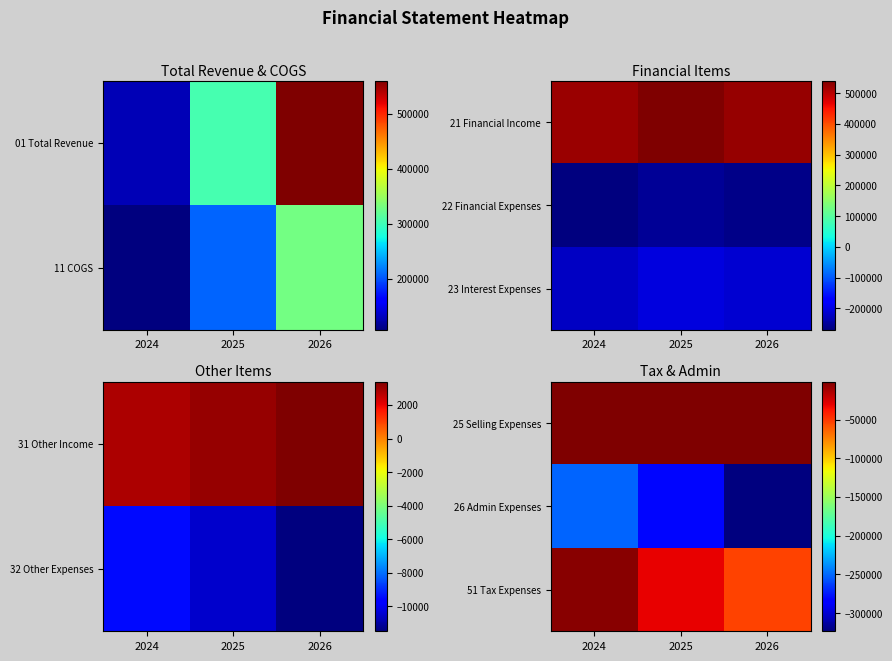

The 25 Selling Expenses series shows -1585.2 at 2024. True or false?

False